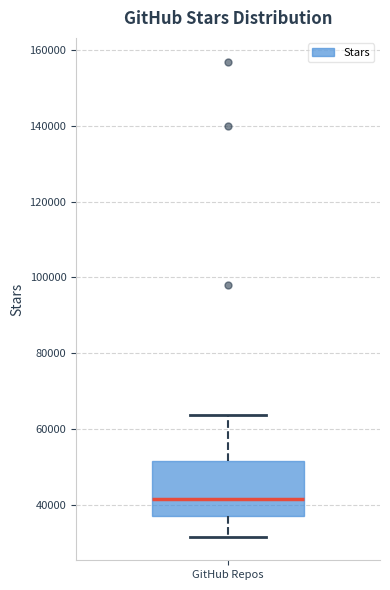

Read this box plot against the y-axis: the position of the median line, the range covered by the box, and the ends of both whiskers. The values are not printed on the chart, so give them approximately, as read against the axis.

median 42000, box 38000 to 52000, whiskers 32000 to 64000